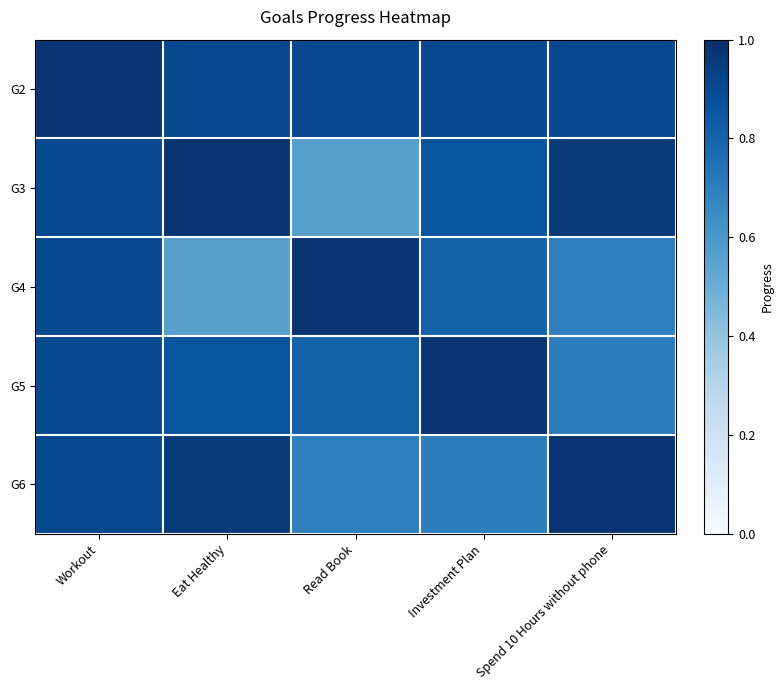

At how many categories does at least one series exceed 0?

5